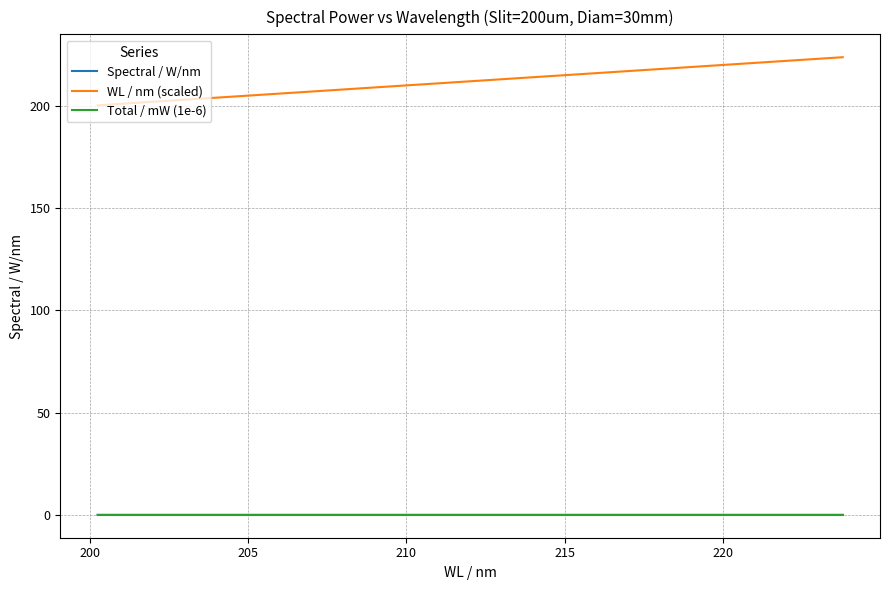

What is the greatest value displayed?

223.8